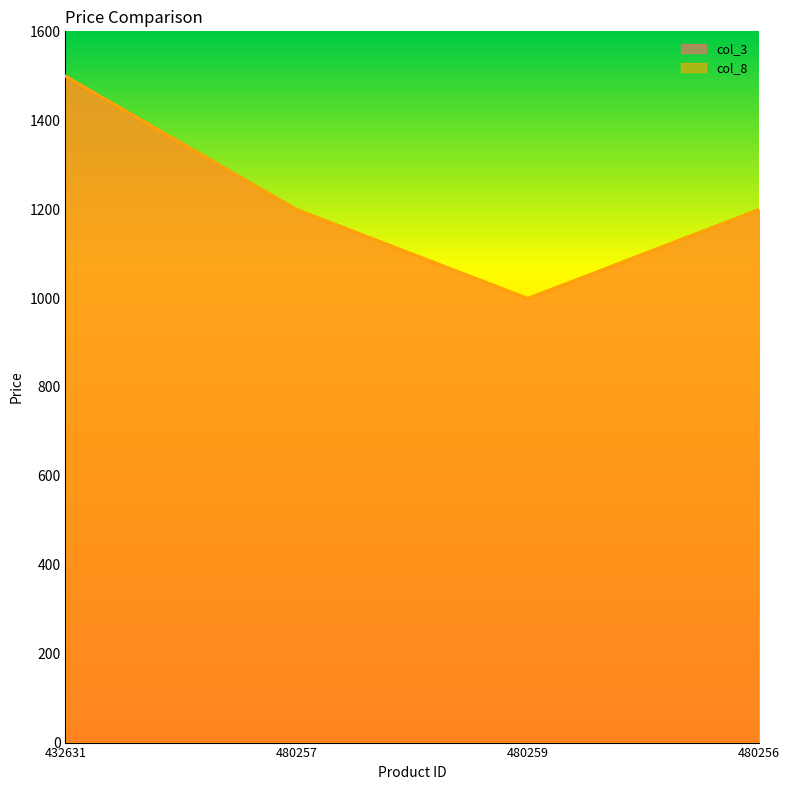

The value of col_3 at 432631 is 1499. True or false?

True